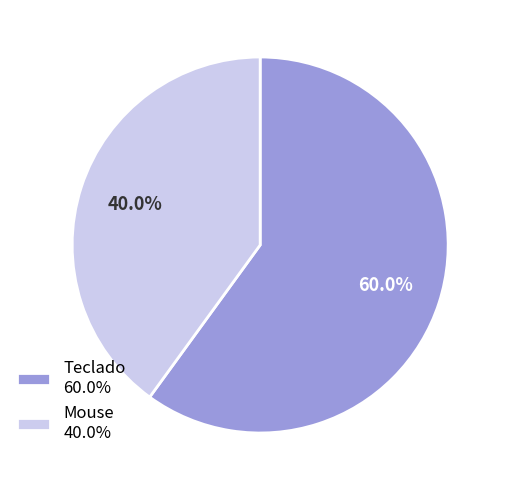

To the nearest percent, what is the difference between the Teclado and Mouse slice percentages?

20%